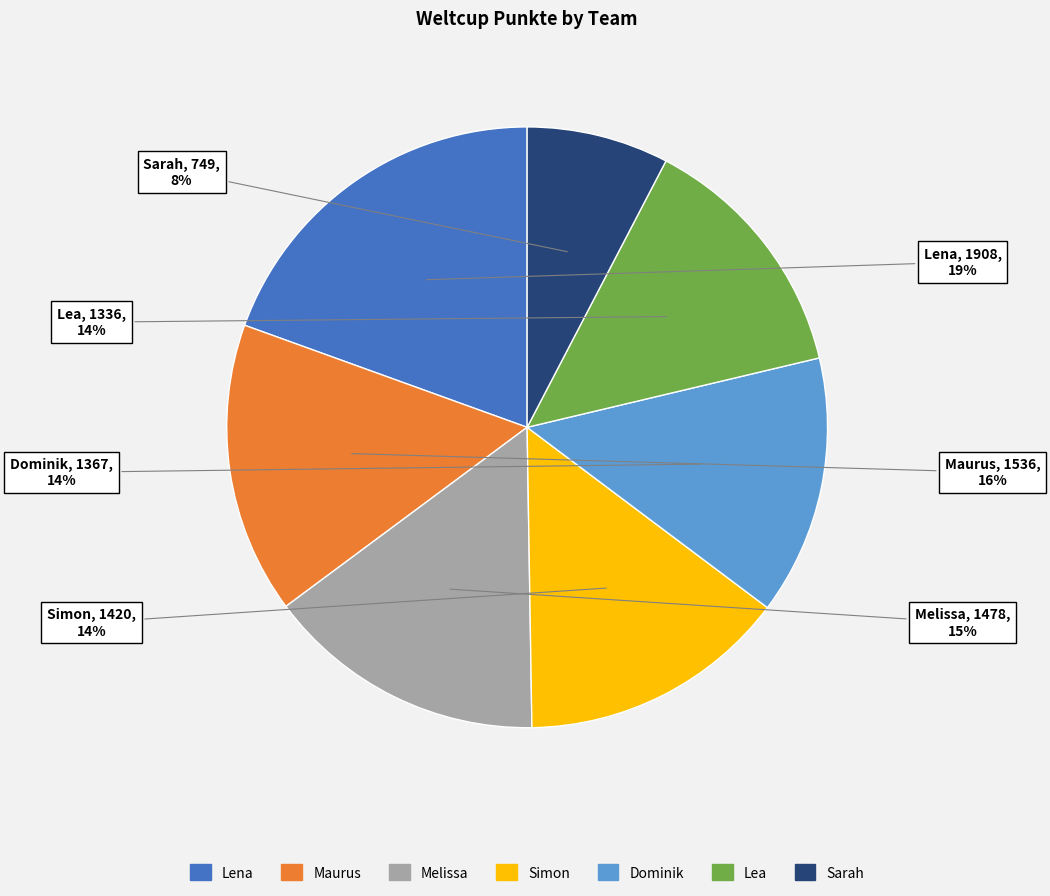

Combined, do Melissa and Simon account for over 50%?

No